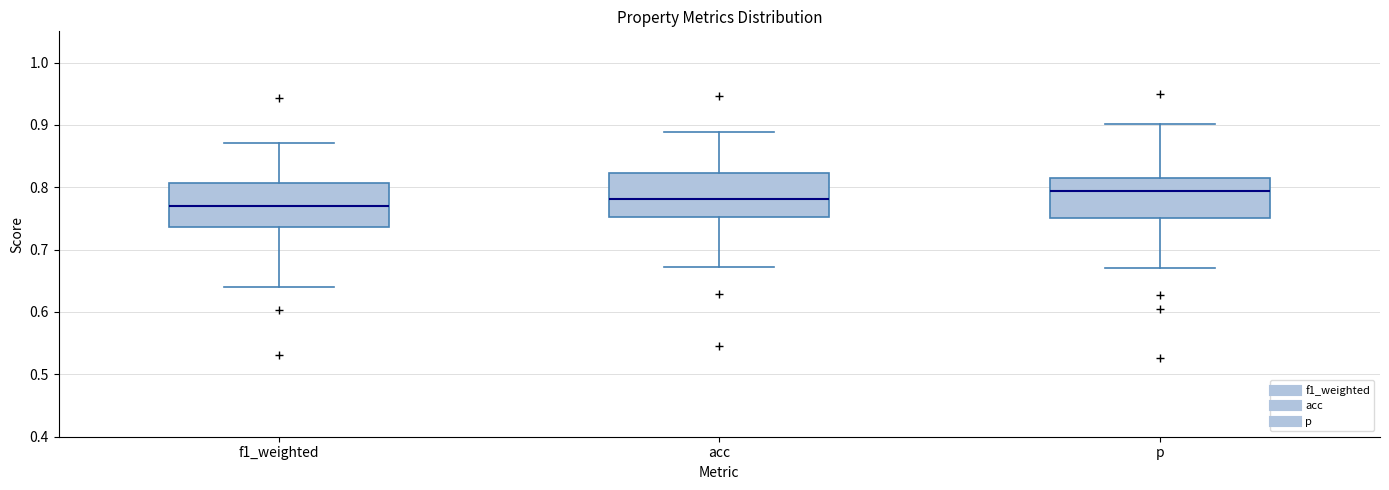

Reading left to right, transcribe this box plot: for each box, give where its median line is, the range the box spans, and where its two whiskers end, as read against the y-axis. The values are not printed on the chart, so give them approximately, as read against the axis.

f1_weighted: median 0.77, box 0.74 to 0.81, whiskers 0.64 to 0.87
acc: median 0.78, box 0.75 to 0.82, whiskers 0.67 to 0.89
p: median 0.79, box 0.75 to 0.82, whiskers 0.67 to 0.90